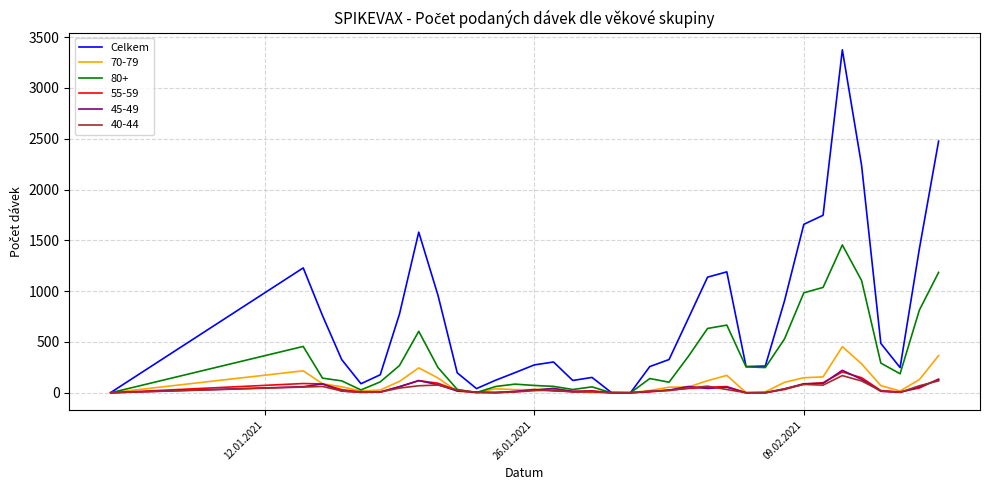

Which series has the largest range (max minus min)?

Celkem